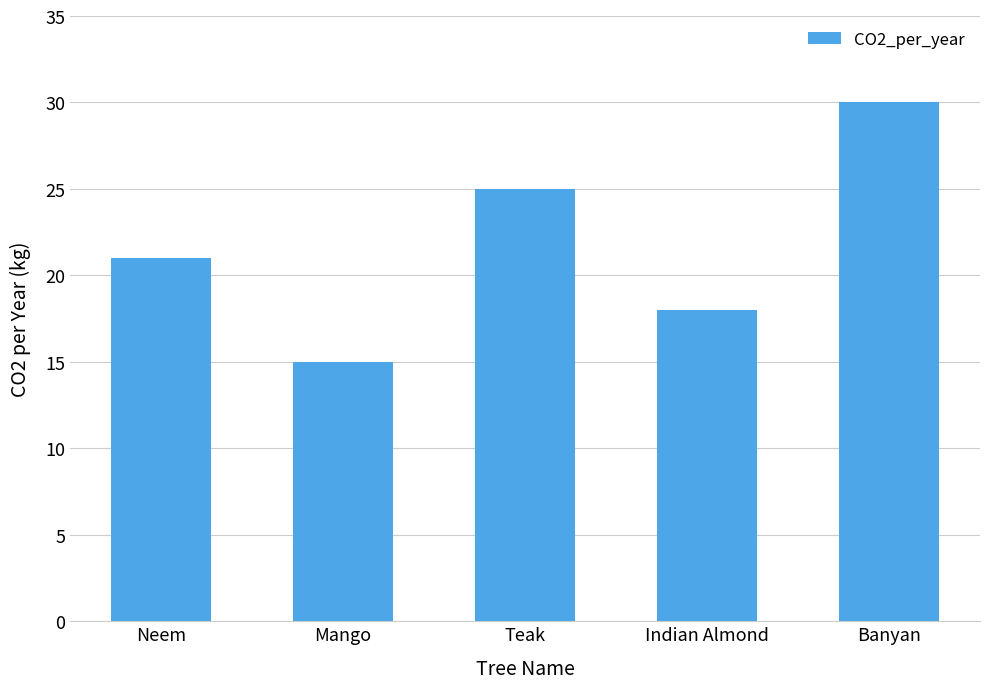

Approximately how many times larger is the value at Teak compared to Banyan?

0.8